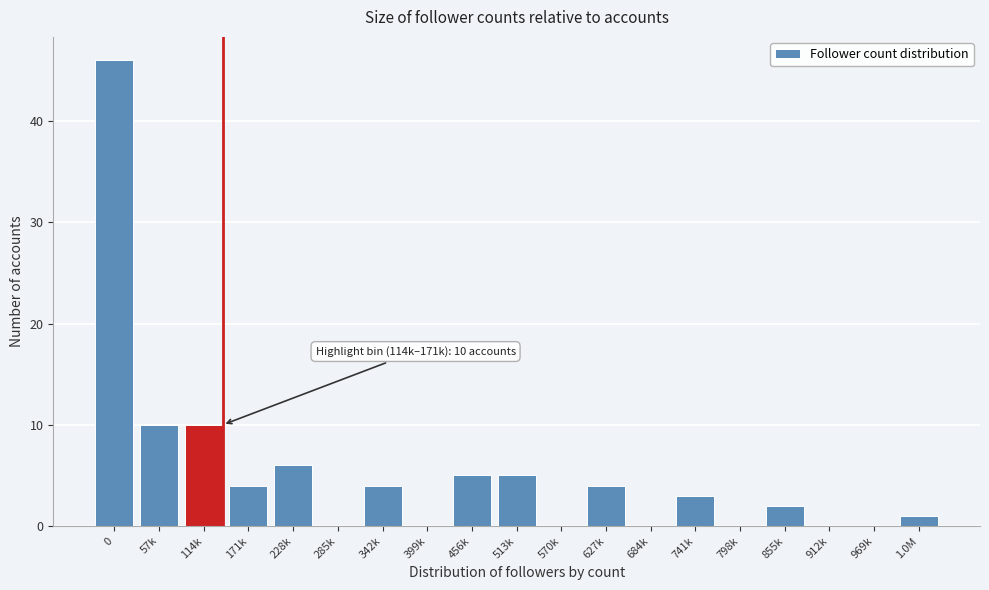

Reading right to left, transcribe all the data shown in this chart.

1.0M=1	969k=0	912k=0	855k=2	798k=0	741k=3	684k=0	627k=4	570k=0	513k=5	456k=5	399k=0	342k=4	285k=0	228k=6	171k=4	114k=10	57k=10	0=46